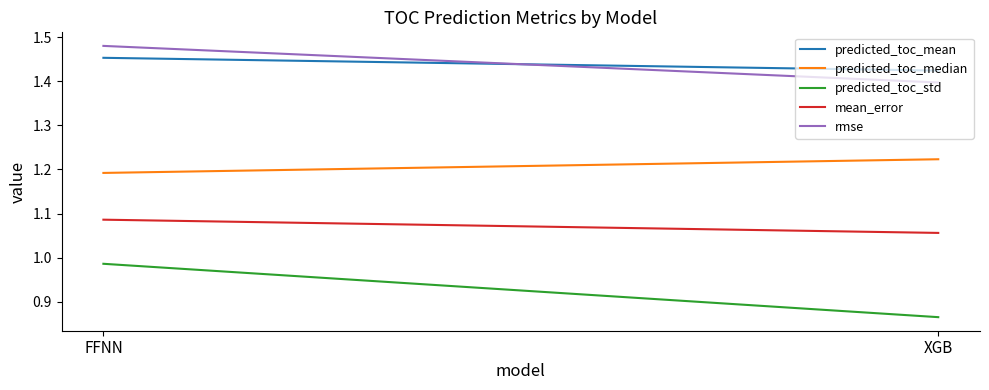

The predicted_toc_mean series shows 1.4 at XGB. True or false?

True